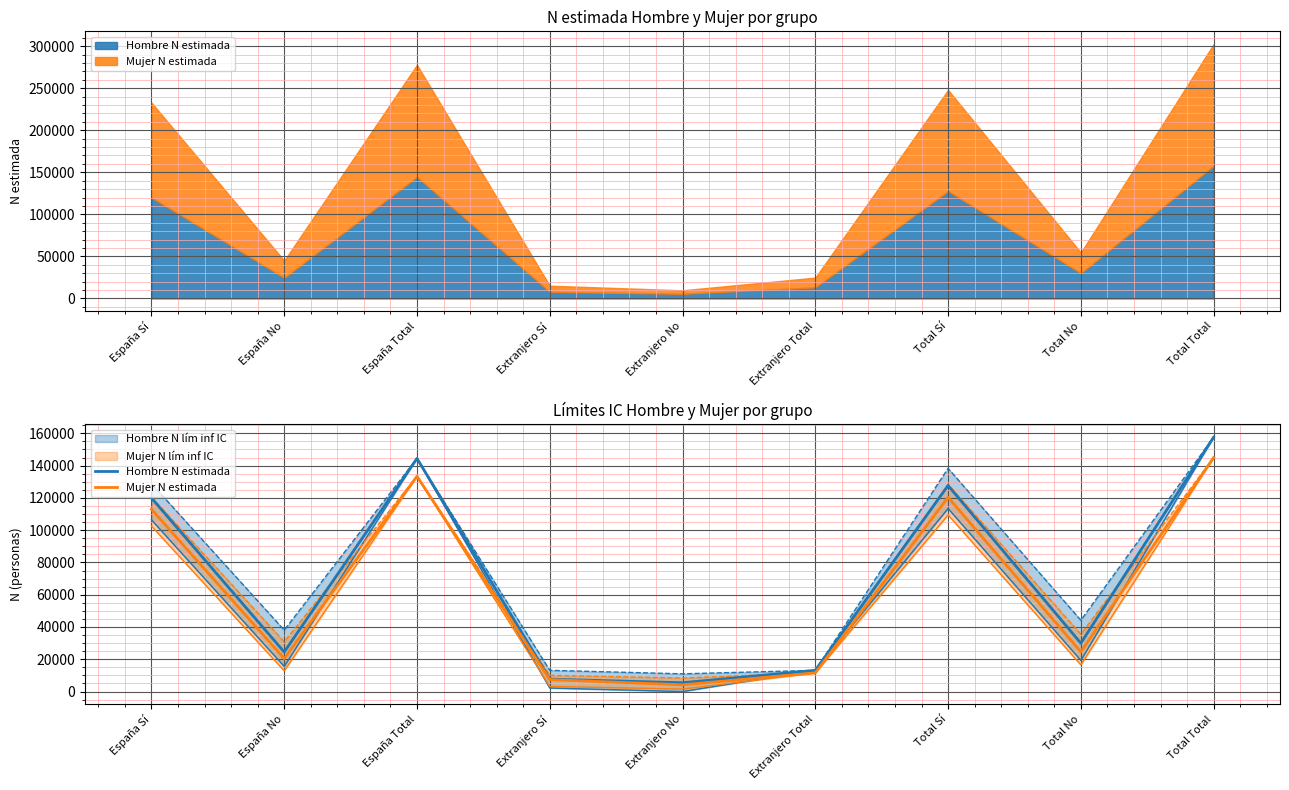

What position from the right is Extranjero Total?

4